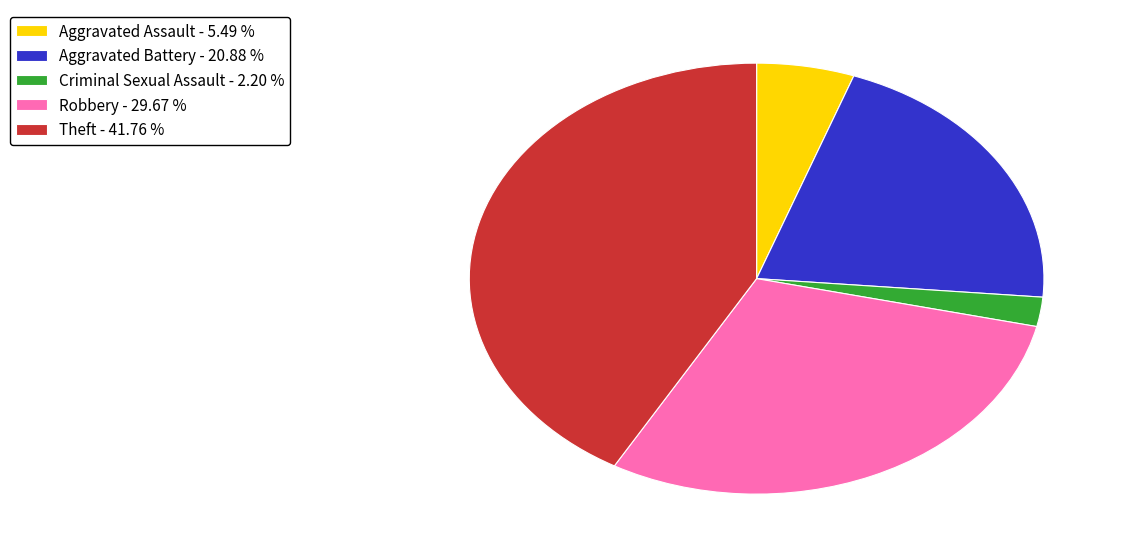

Rank the categories by value from lowest to highest.

Criminal Sexual Assault - 2.20 %, Aggravated Assault - 5.49 %, Aggravated Battery - 20.88 %, Robbery - 29.67 %, Theft - 41.76 %